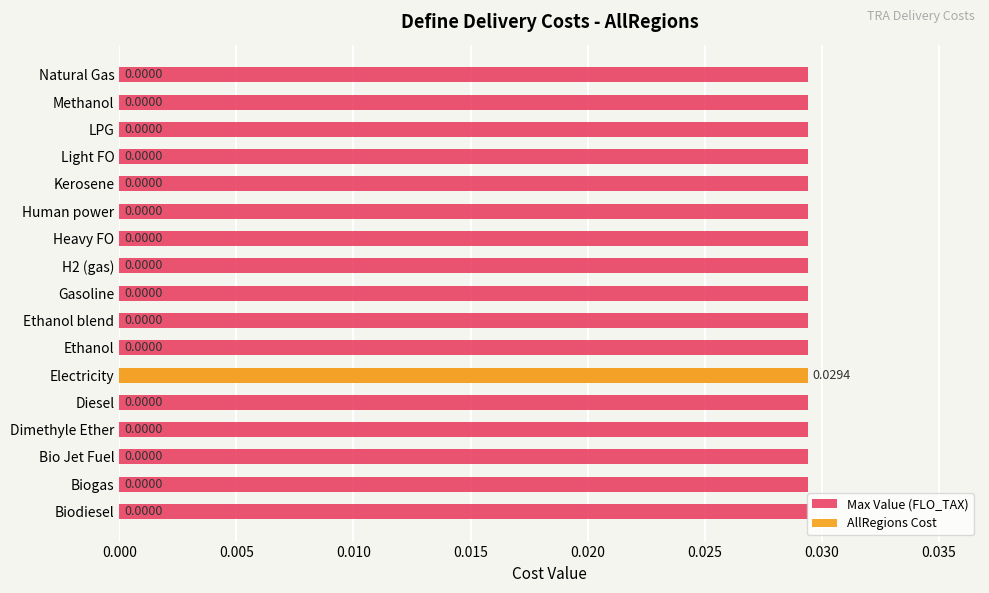

How many data points in AllRegions Cost are above 0?

1